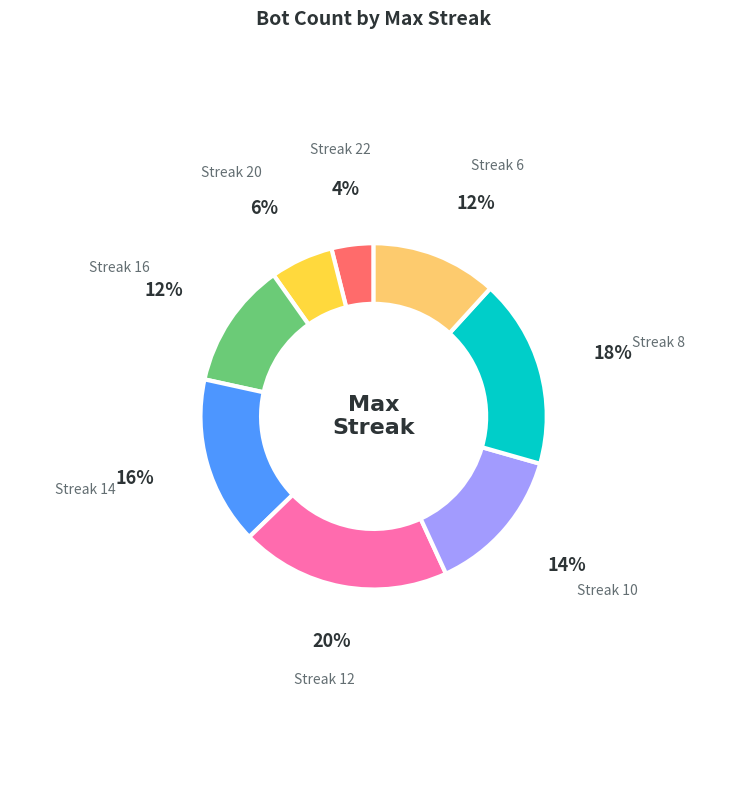

Is there a majority slice in this chart?

No